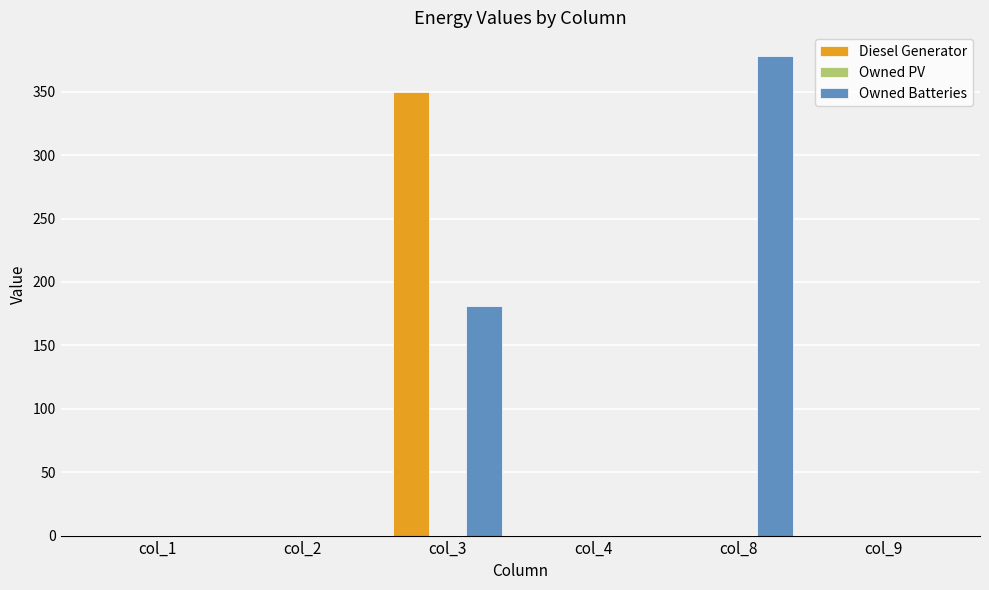

How many groups of bars are there?

6